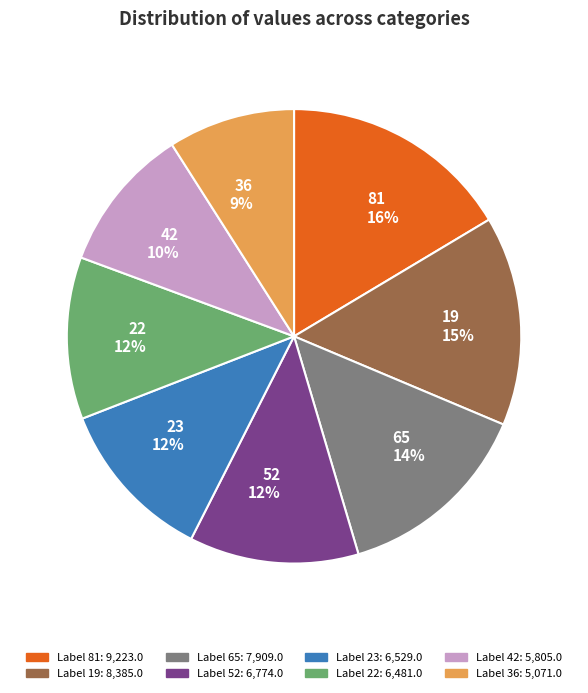

Is there any slice that represents more than half of the pie?

No